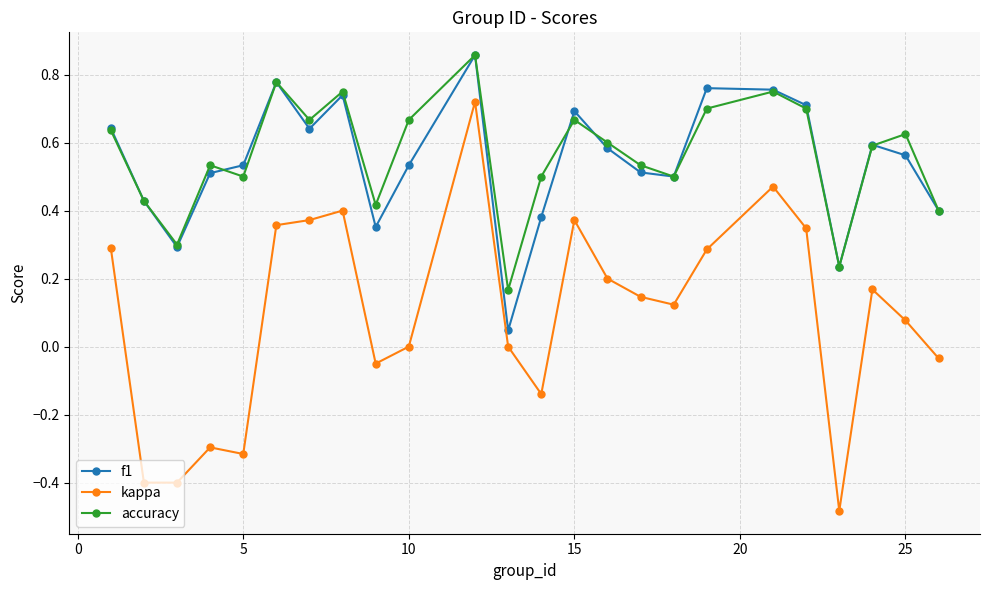

Which series has the widest spread of values?

kappa